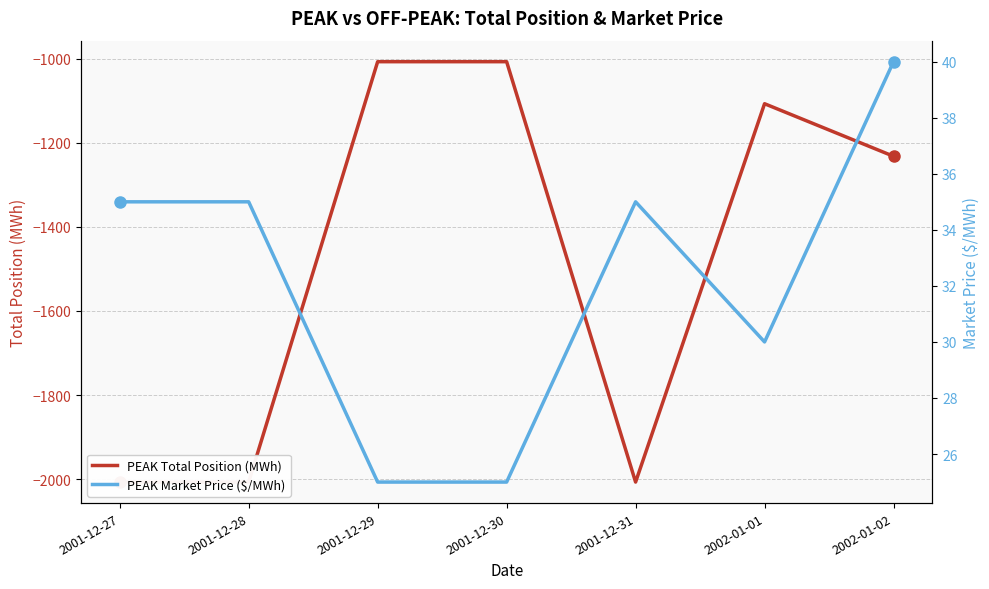

Which series changed the most between 2001-12-27 and 2002-01-01?

PEAK Total Position (MWh)